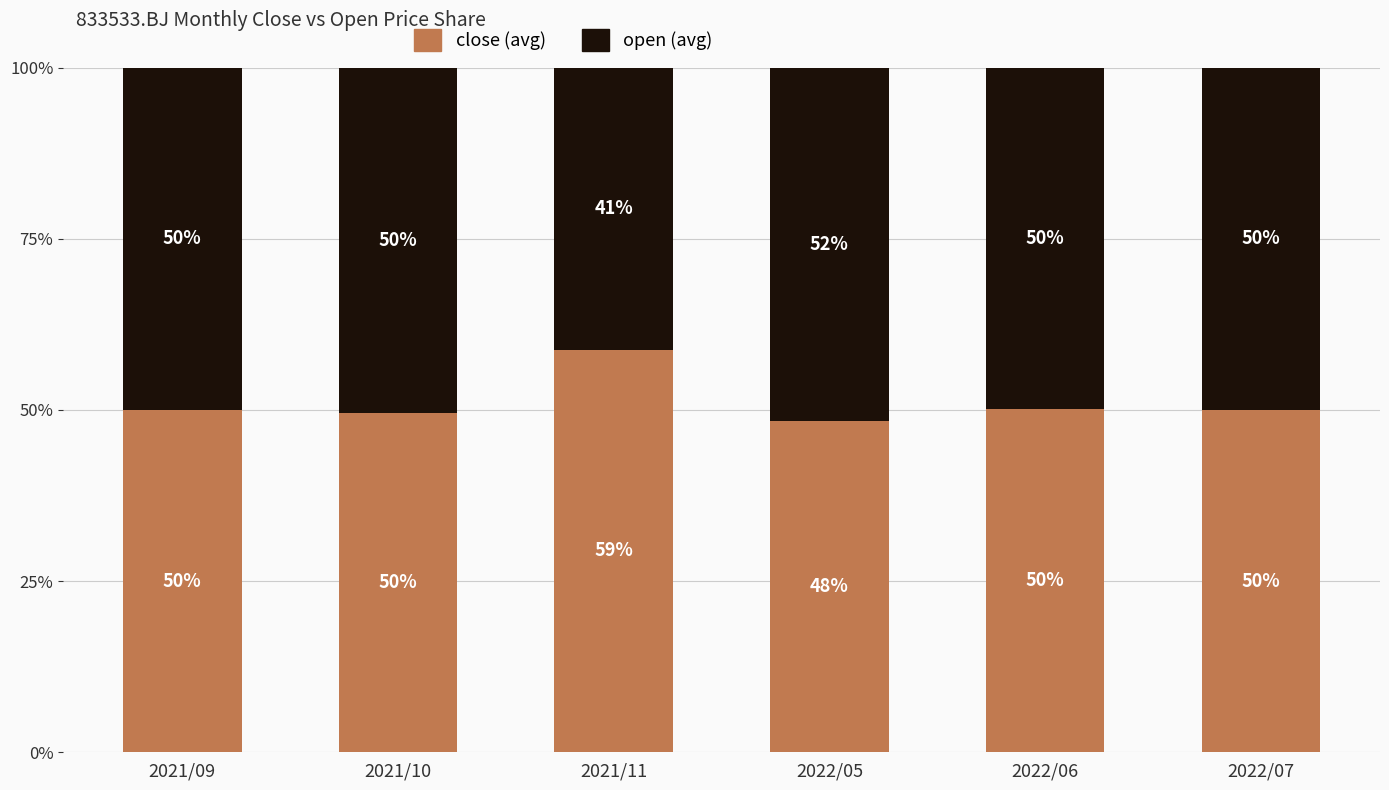

What is the lowest value of the close (avg) series?

48.4